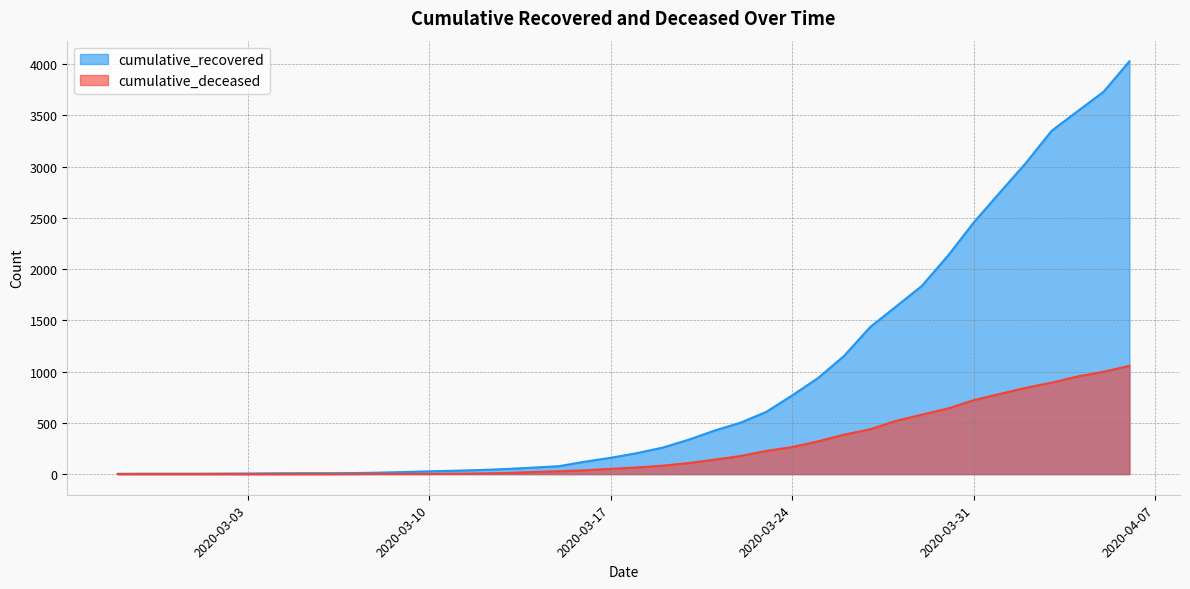

What are all the series names shown in the legend?

cumulative_recovered, cumulative_deceased